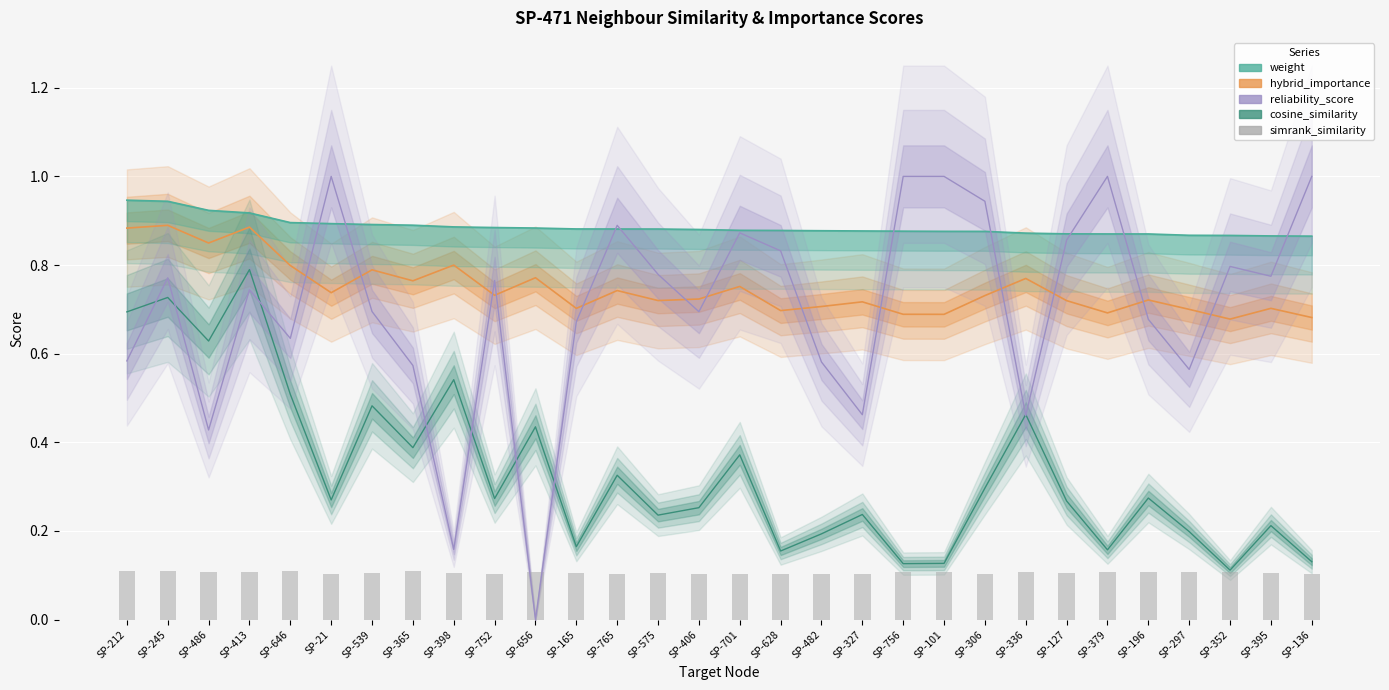

True or false: simrank_similarity has a value of 0.2 at SP-395.

False